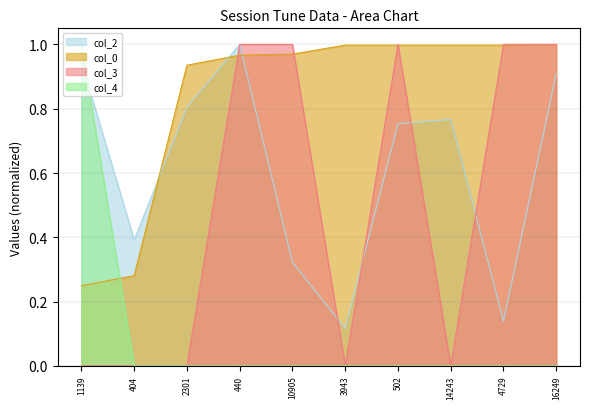

What is the highest value of the col_2 series?

1.0